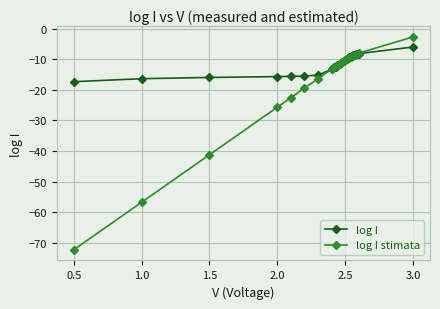

Which series ends up on top after the final intersection of log I and log I stimata?

log I stimata